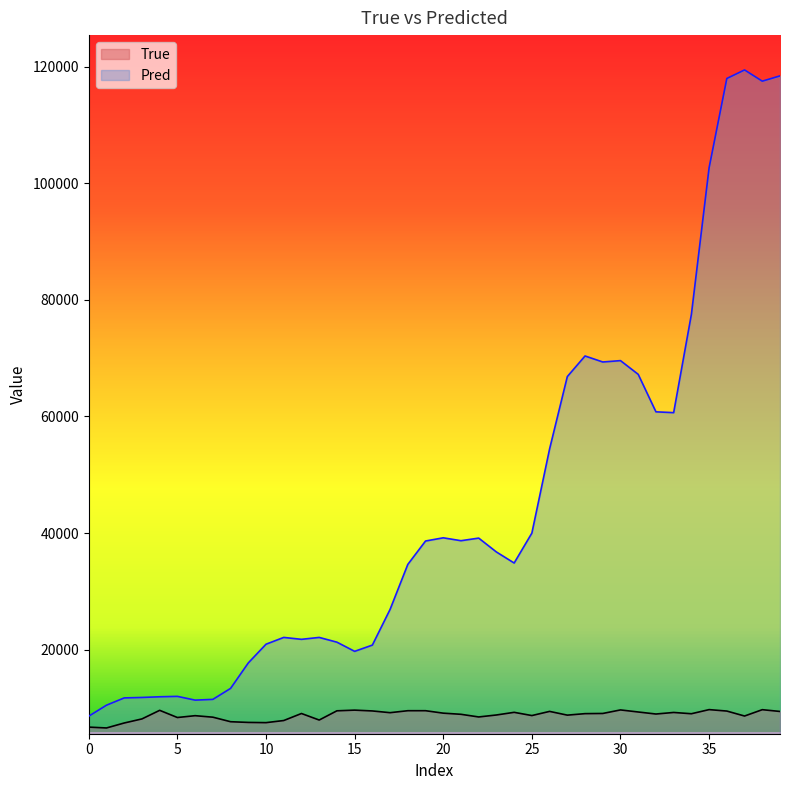

Is it true that True equals 4323.8 at 28?

False